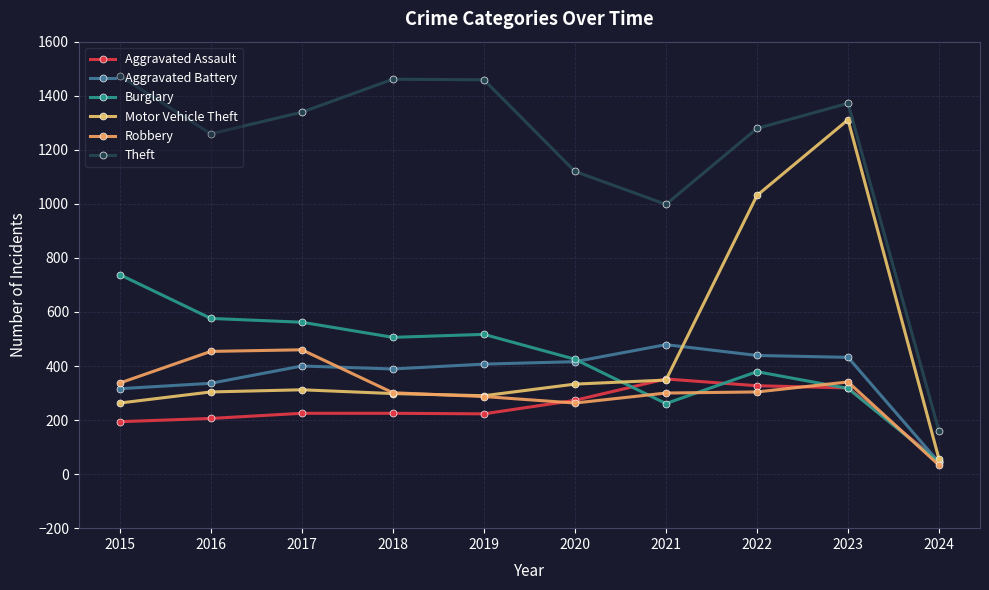

Which series changed the most between 2016 and 2019?

Theft